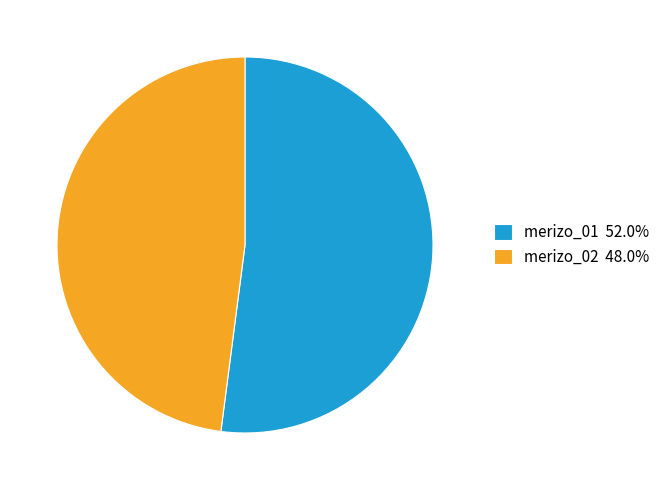

Does merizo_02 48.0% represent more than half of the total?

No